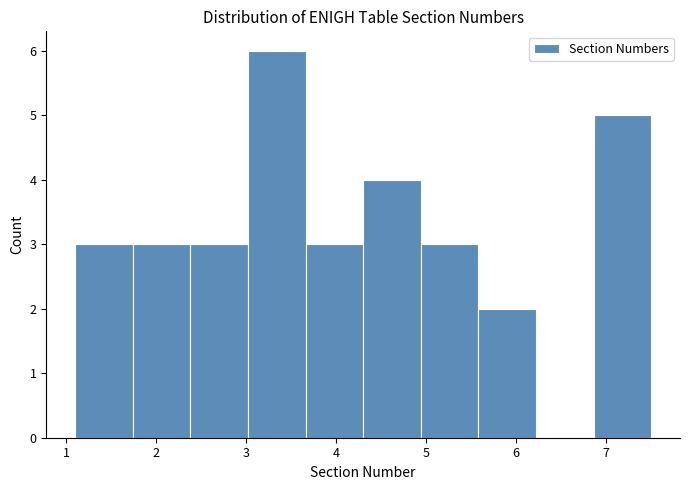

Reading left to right, transcribe this chart: for each bar, give the range it covers on the x-axis and its height. Neither the bar edges nor the heights are printed on the chart, so give them approximately, as read against the axes.

1.10 to 1.74: 3
1.74 to 2.38: 3
2.38 to 3.02: 3
3.02 to 3.66: 6
3.66 to 4.30: 3
4.30 to 4.94: 4
4.94 to 5.58: 3
5.58 to 6.22: 2
6.22 to 6.86: 0
6.86 to 7.50: 5